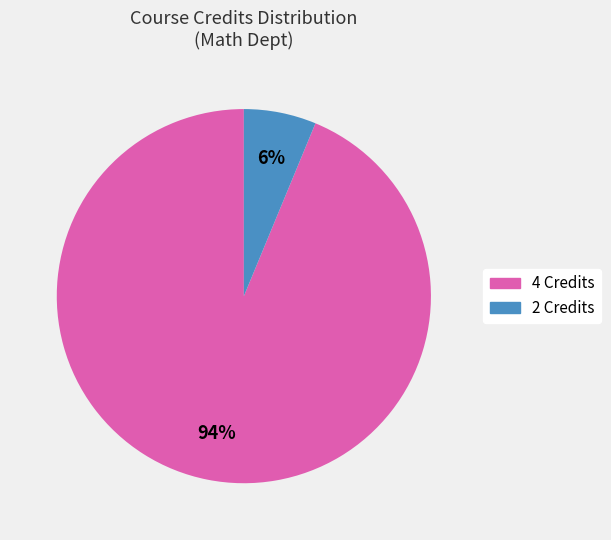

How many slices are in this pie chart?

2